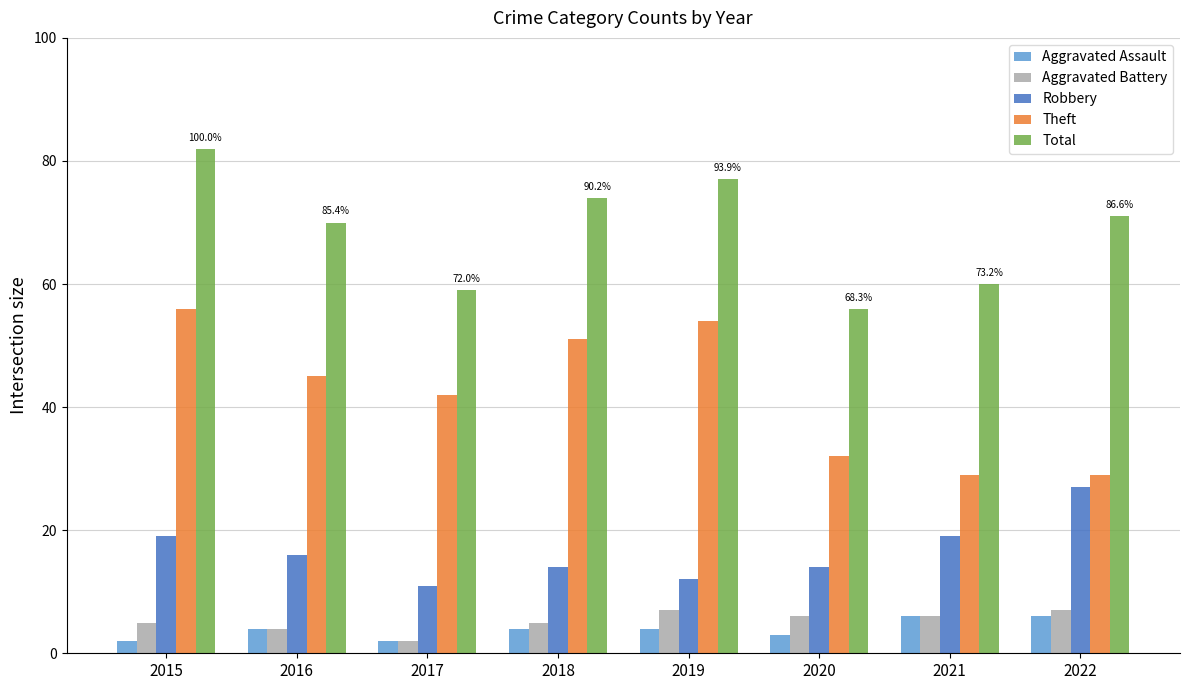

Which series has the largest range (max minus min)?

Theft